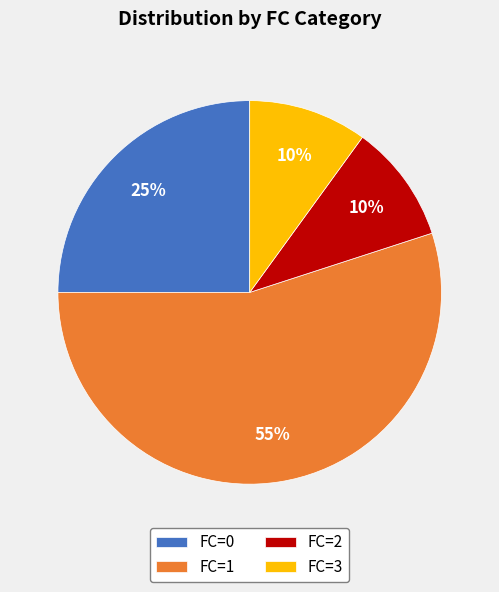

Is it true that FC=3 is 16% of the pie?

False